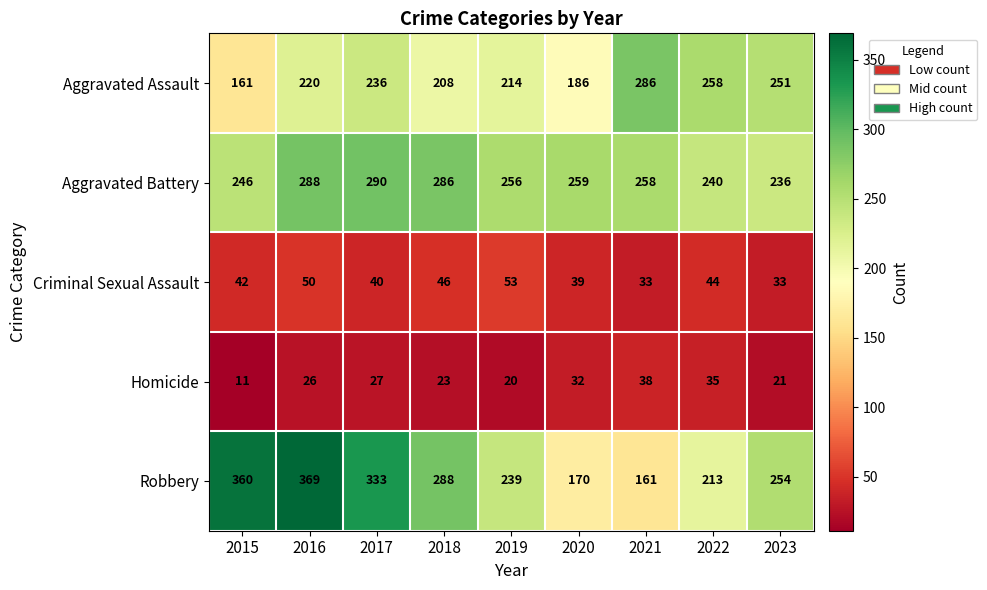

Which category has the highest value across all series?

2016